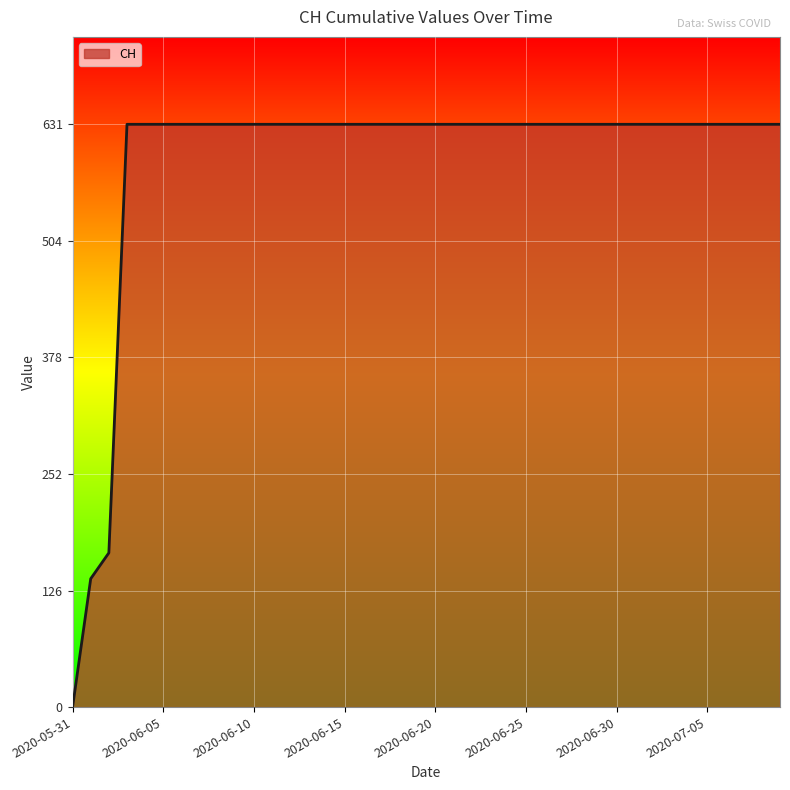

How many lines are shown in the chart?

1